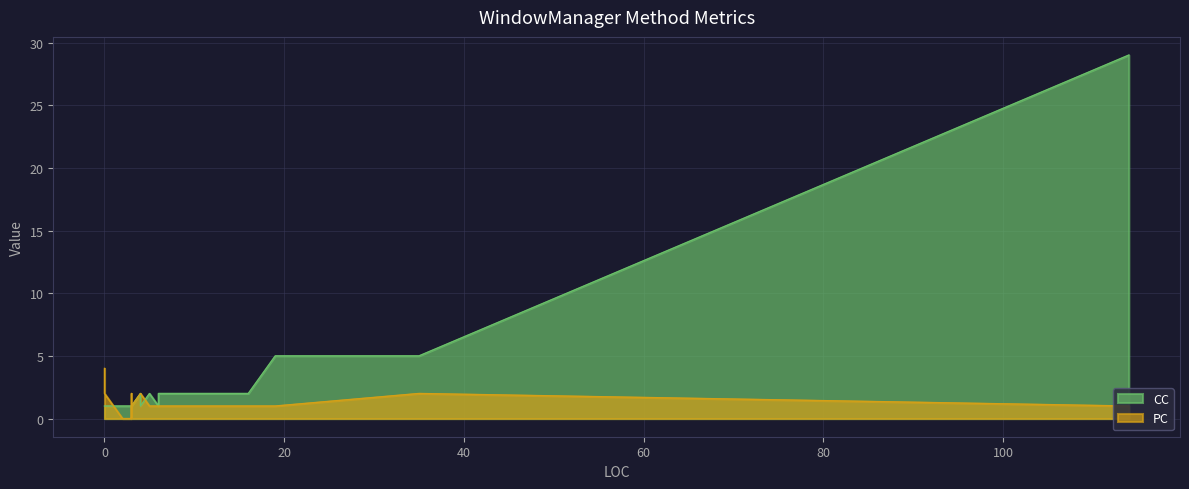

What is the difference between the maximum and minimum values in the CC series?

28